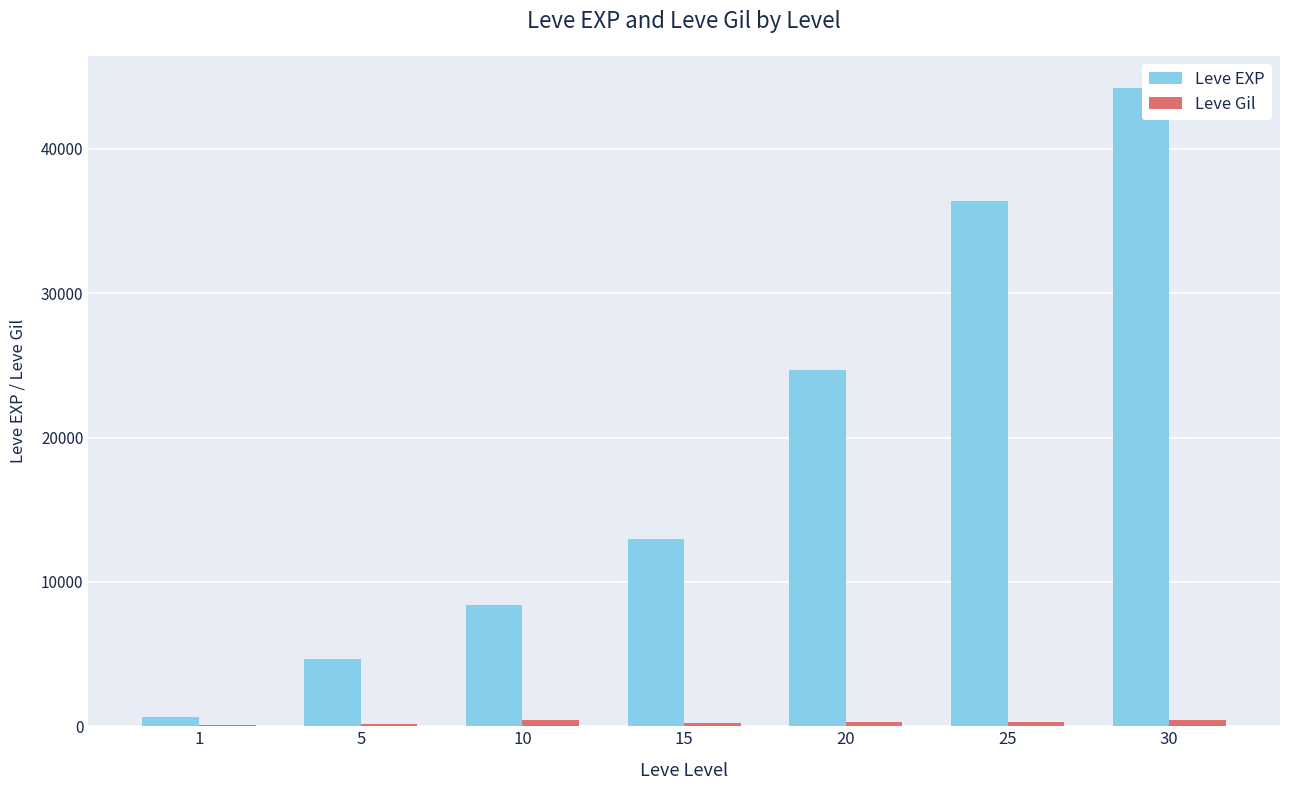

Between 1 and 15, which series saw the biggest shift?

Leve EXP